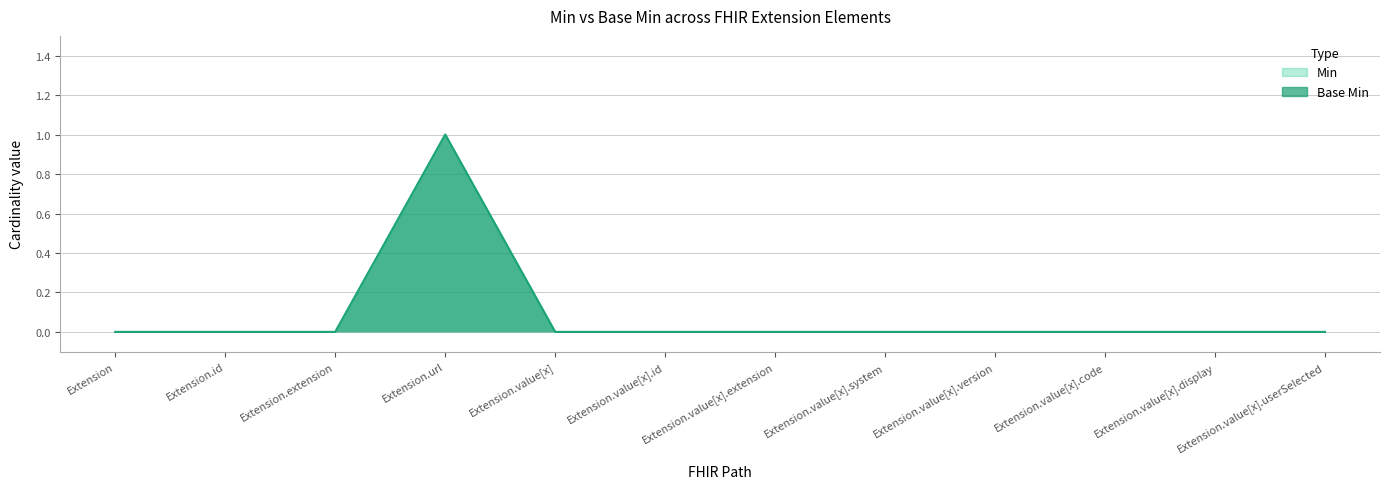

What position from the left is Extension.extension?

3